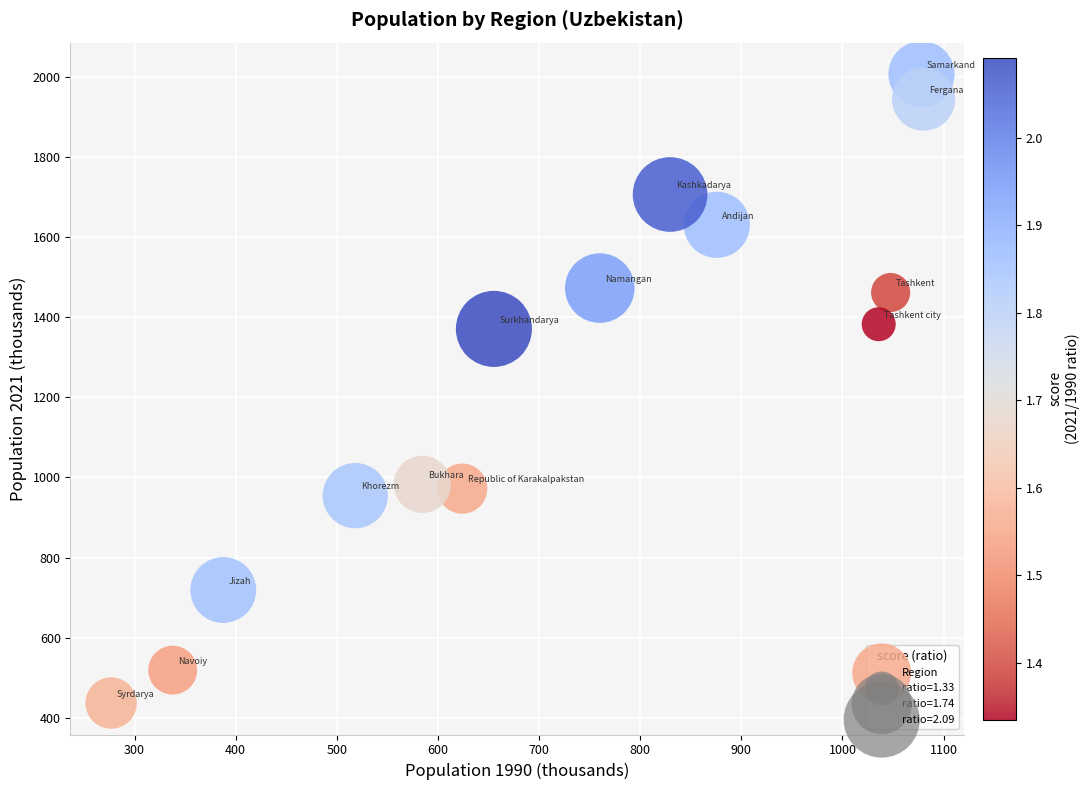

What is the range of Y values (max minus min)?

1570.4